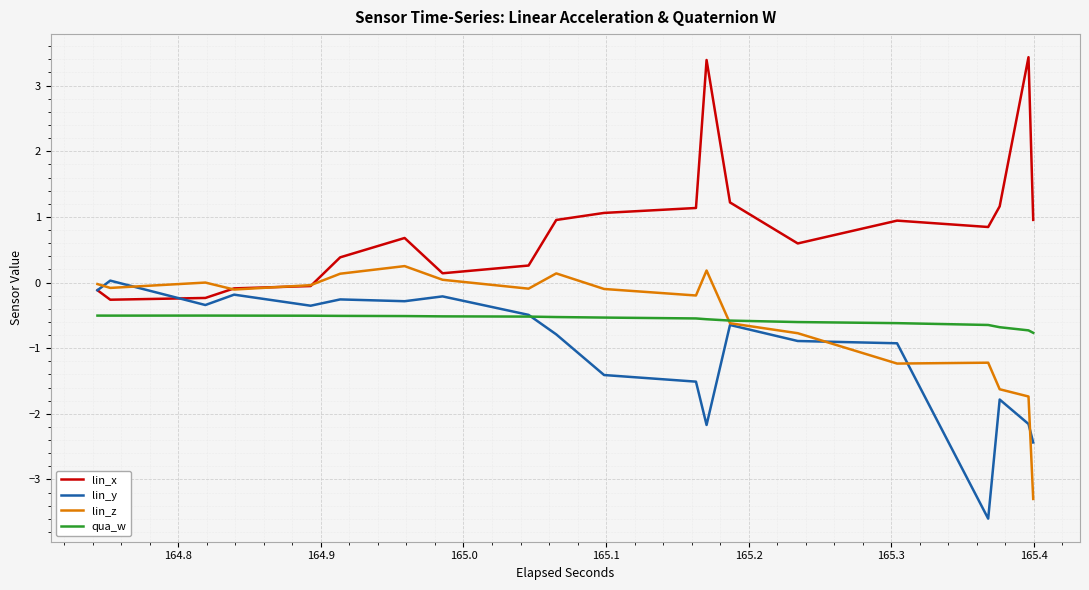

Rank the series by their maximum value, from lowest to highest.

qua_w, lin_y, lin_z, lin_x